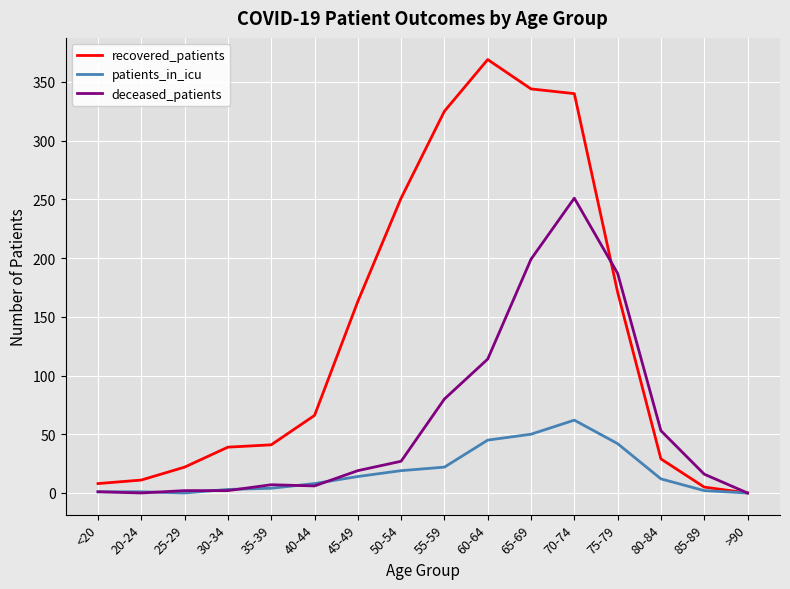

Which label corresponds to the largest value in the chart?

60-64